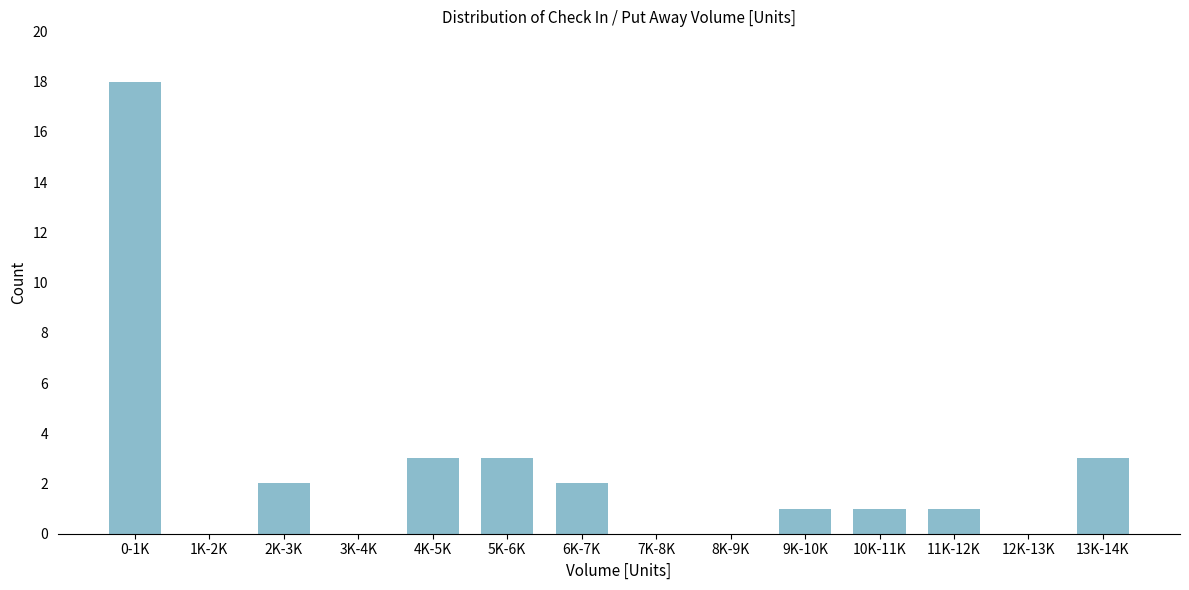

Reading left to right, transcribe all the data shown in this chart.

0-1K=18	1K-2K=0	2K-3K=2	3K-4K=0	4K-5K=3	5K-6K=3	6K-7K=2	7K-8K=0	8K-9K=0	9K-10K=1	10K-11K=1	11K-12K=1	12K-13K=0	13K-14K=3